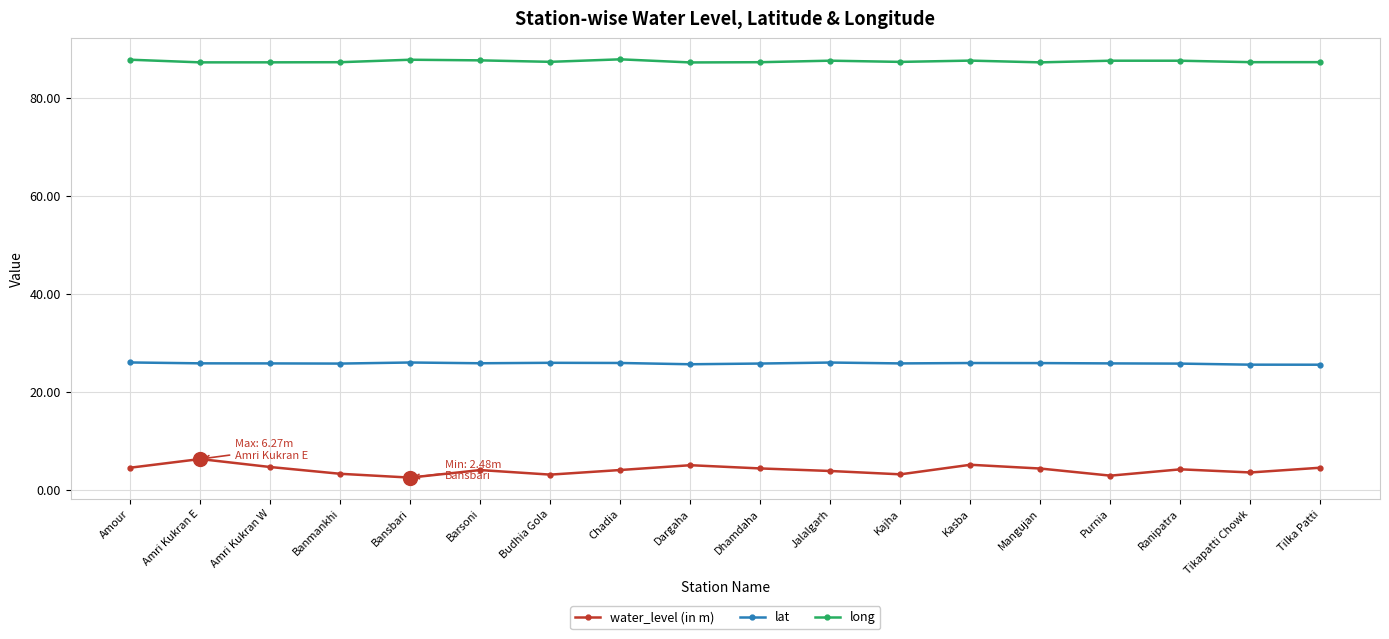

The lat series shows 25.5 at Tikapatti Chowk. True or false?

True